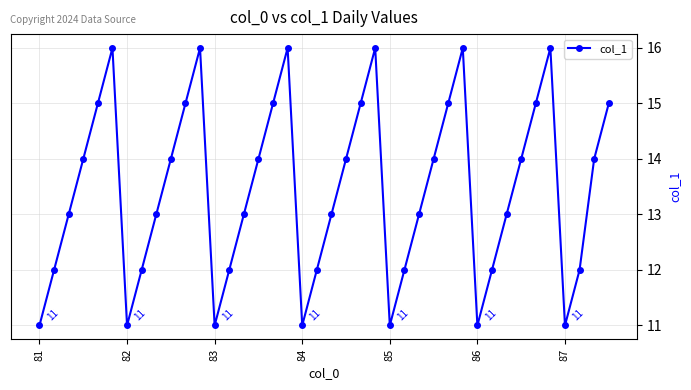

How many interior local valleys (lower than both neighbors) does the data have?

6